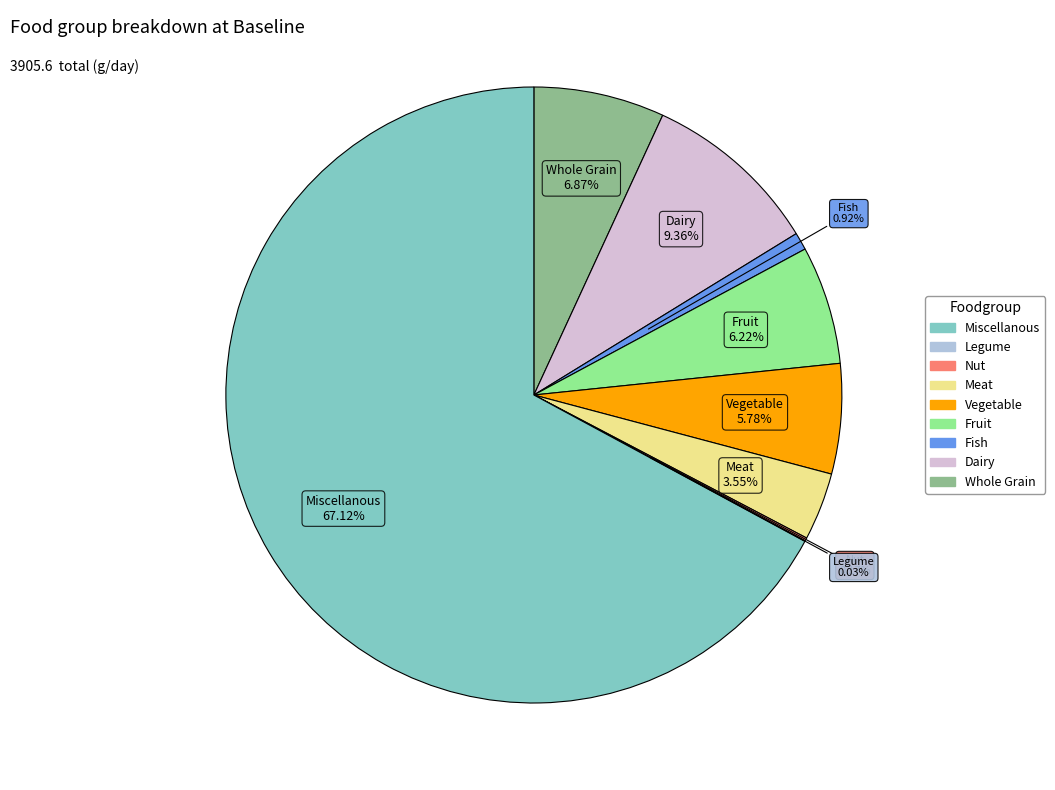

Is there any slice that represents more than half of the pie?

Yes